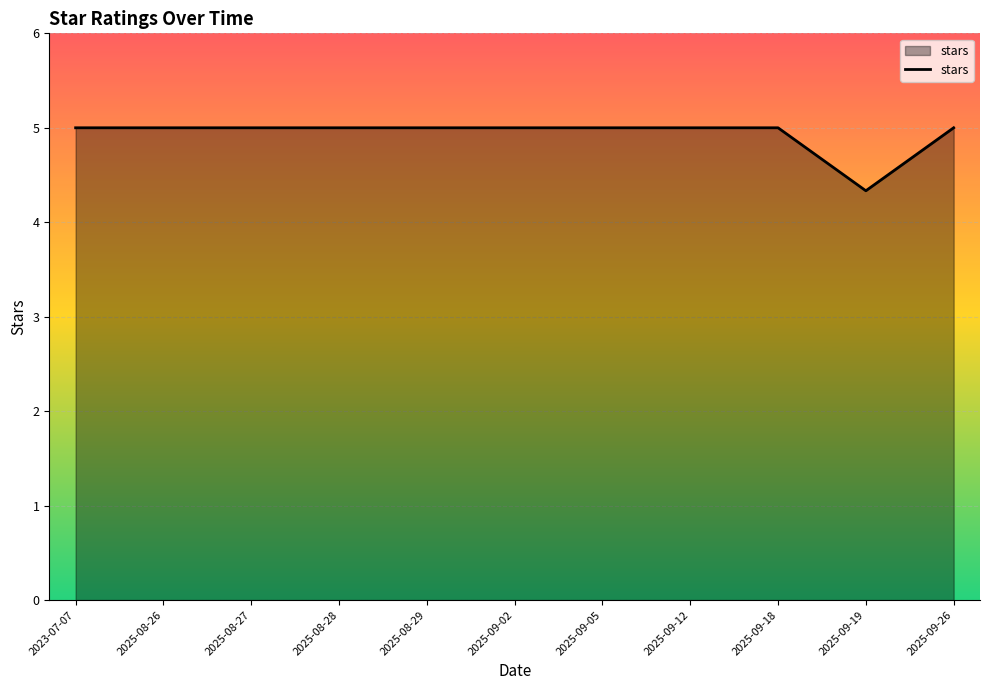

What is the difference between the maximum and minimum values?

0.7